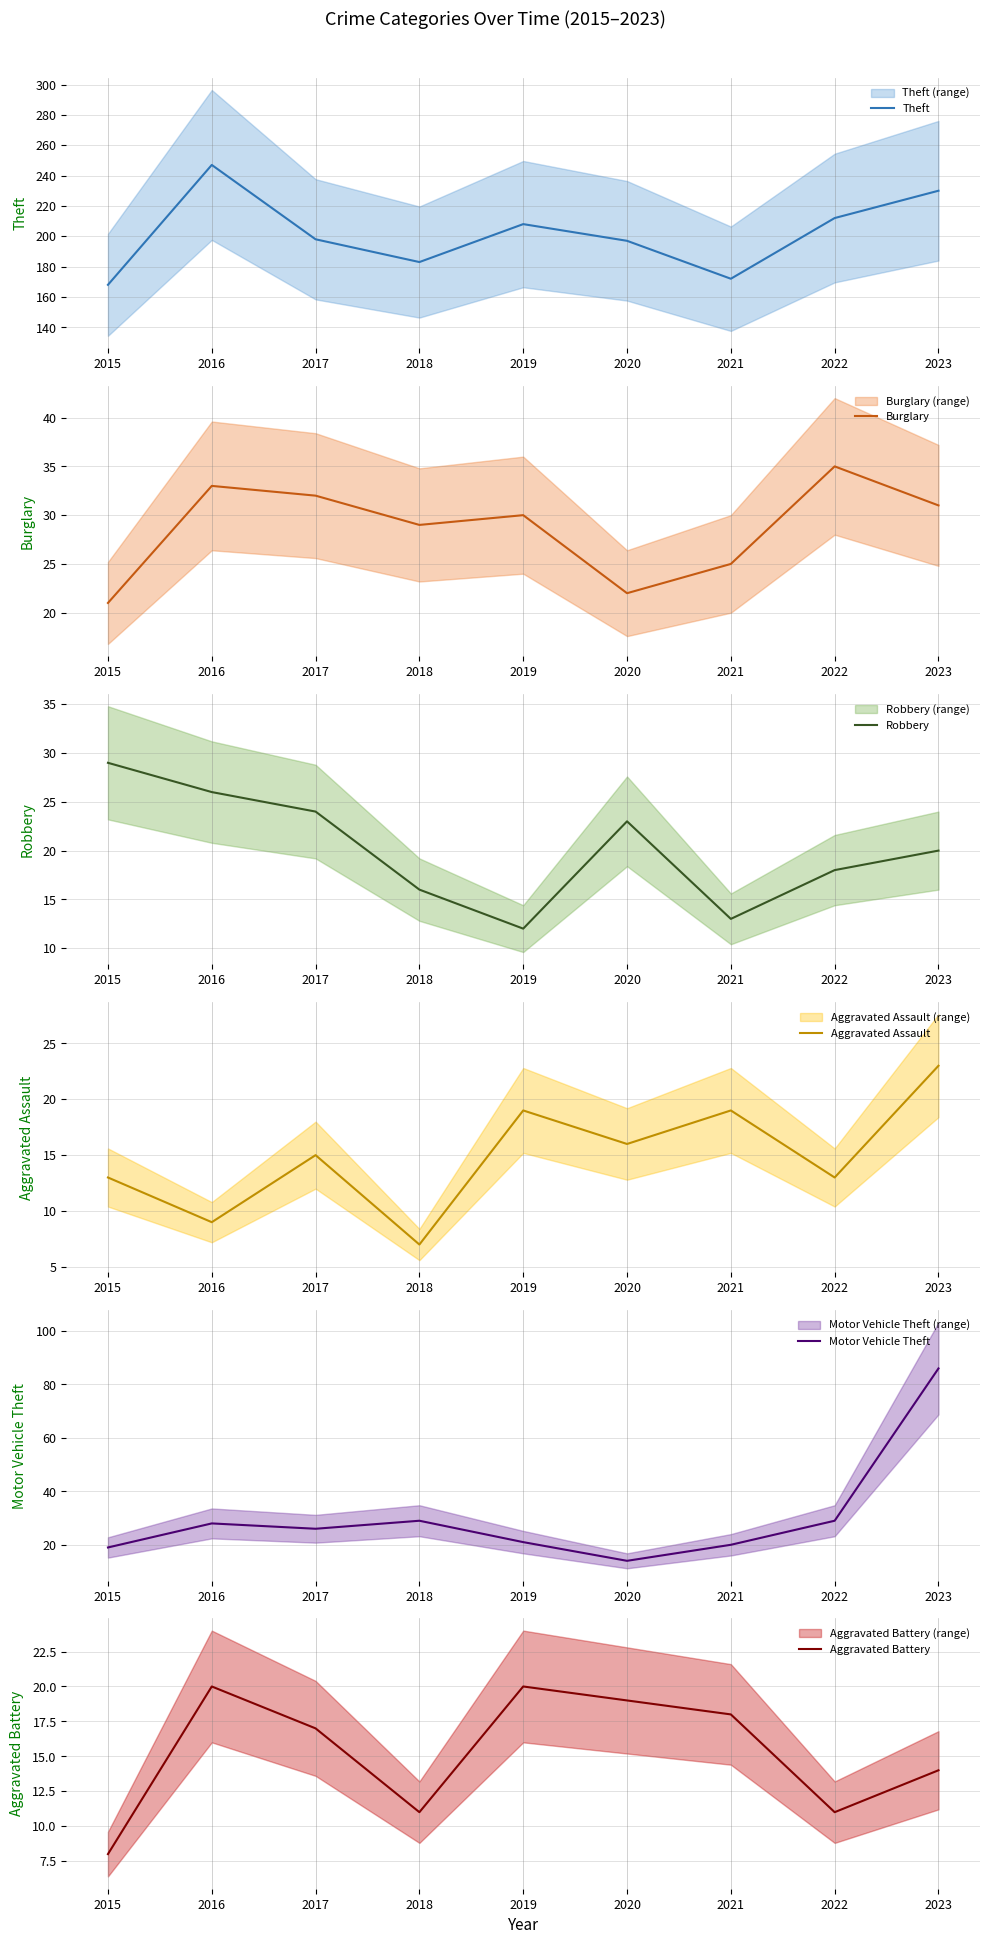

How many categories are shown in the chart?

9